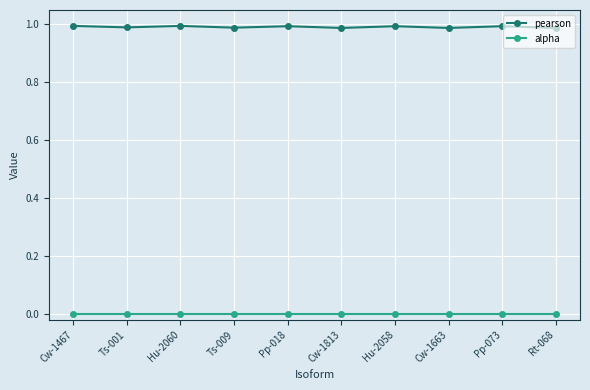

Does the chart have visible grid lines?

Yes